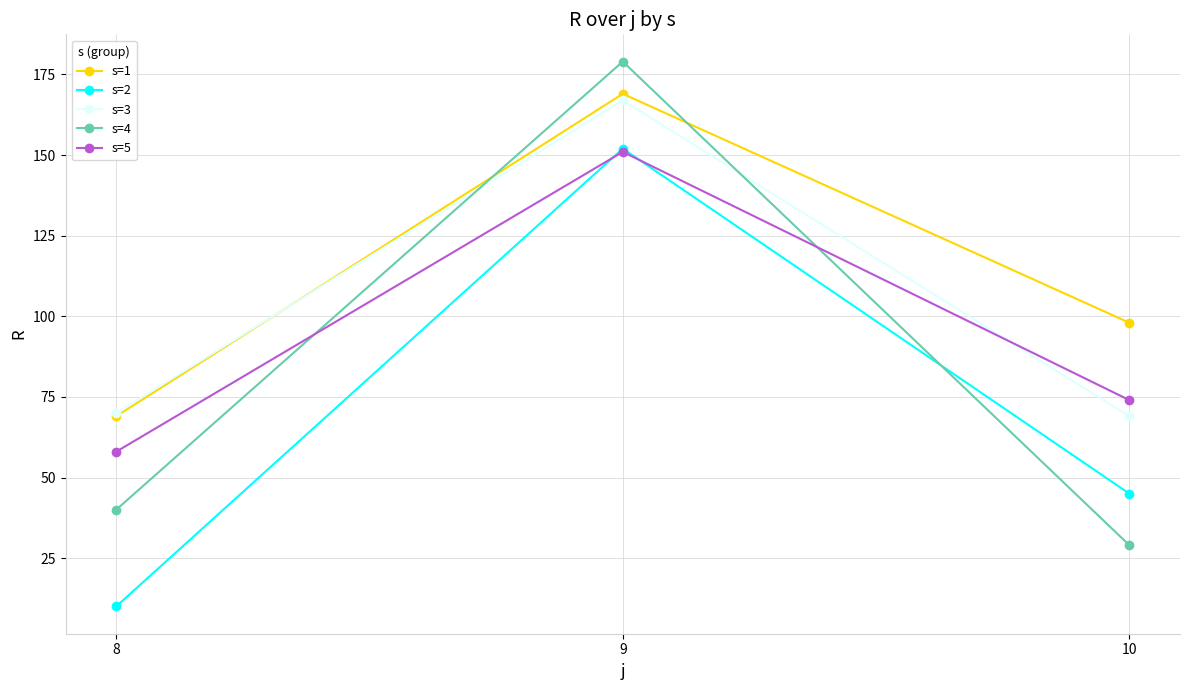

What is the sum of the s=4 values at 8 and 10?

69